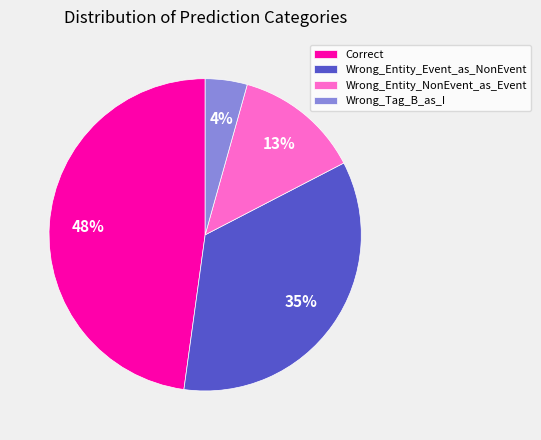

True or false: Correct accounts for 60% of the total.

False